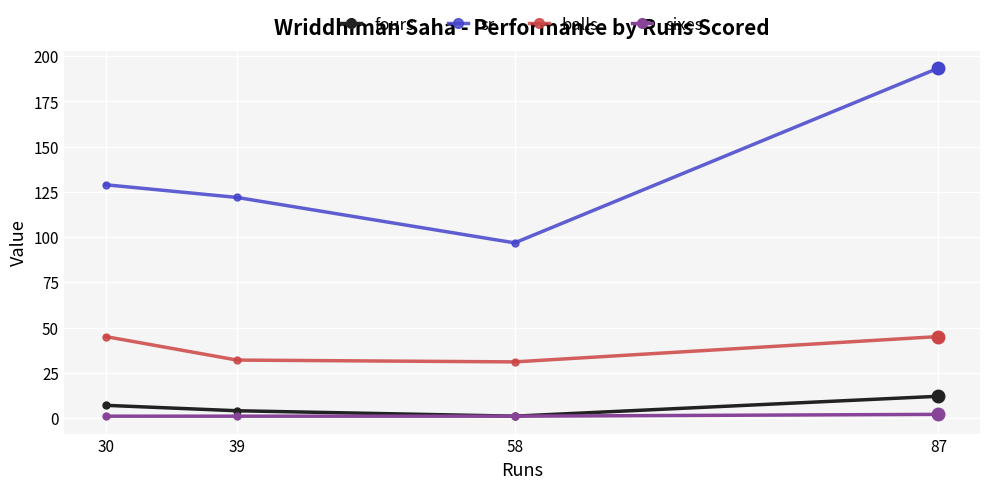

What is the total value across all series at 87?

252.3